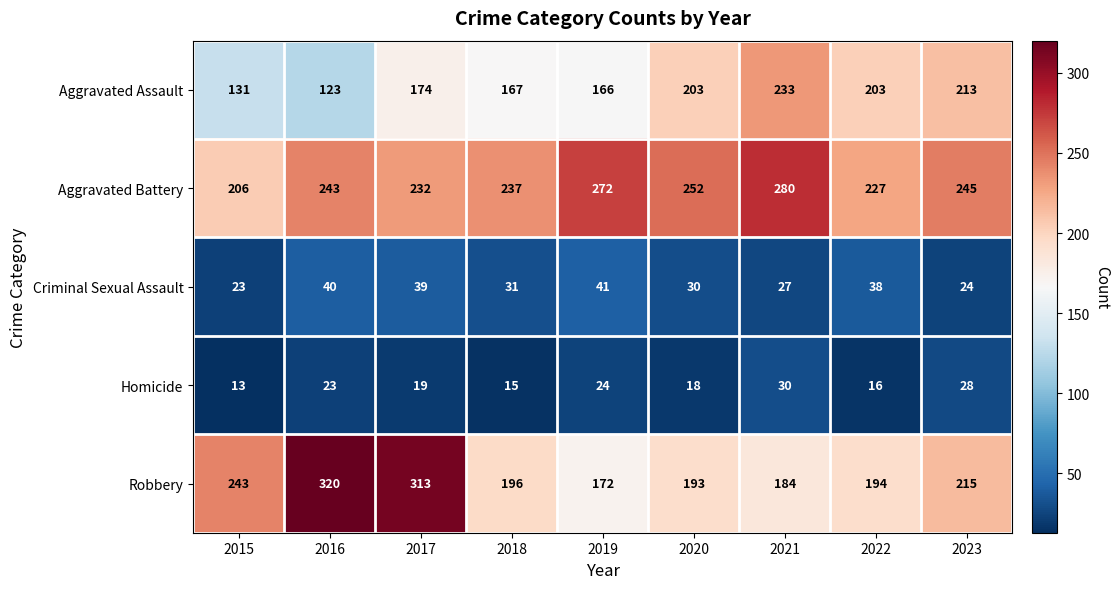

What is the spread (max minus min) of values at 2016?

297